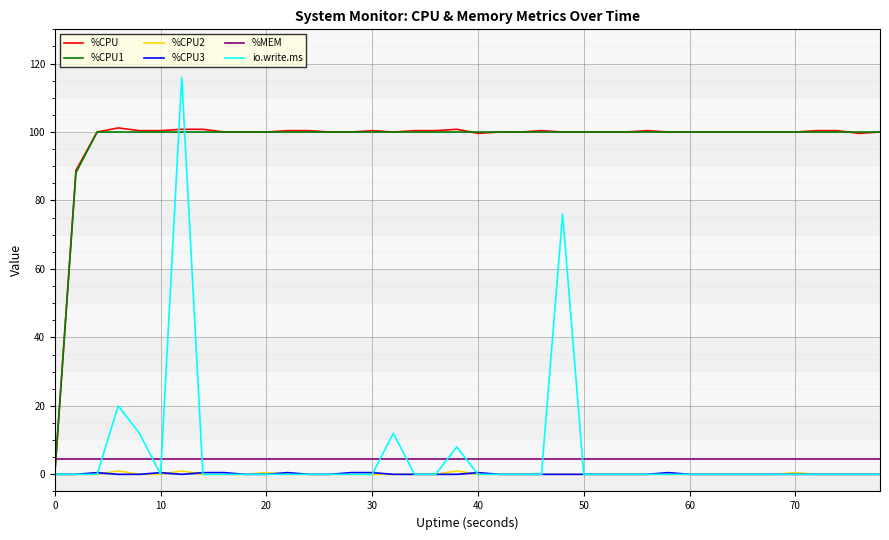

What is the highest value of the %MEM series?

4.4